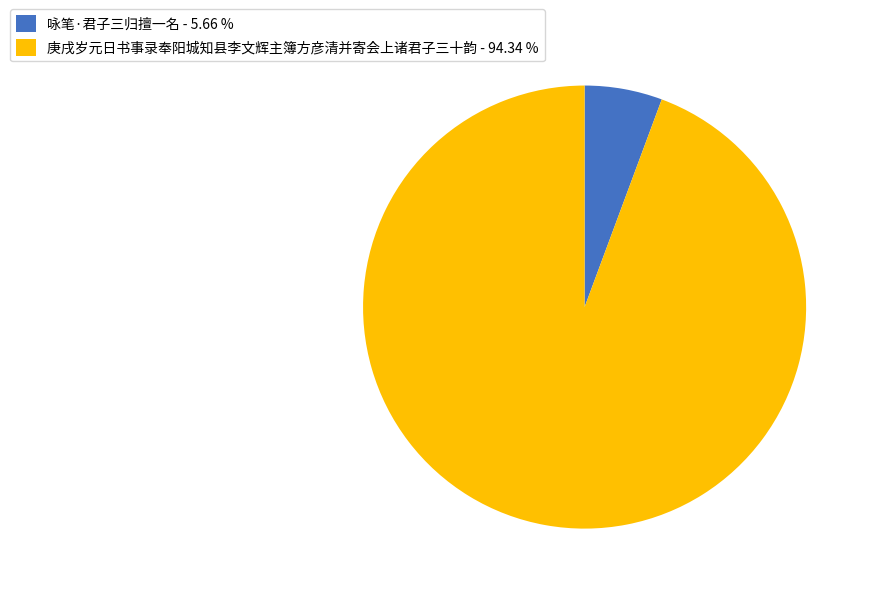

Count the number of slices in the pie.

2